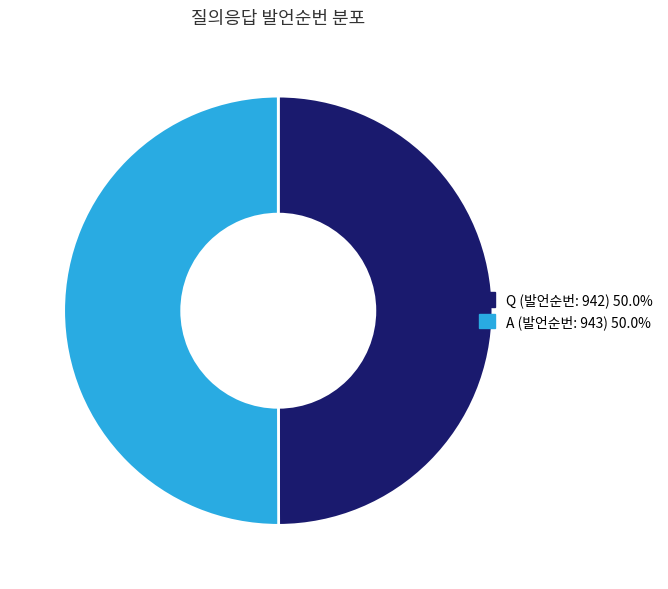

What is the ratio of the value at Q (발언순번: 942) to the value at A (발언순번: 943)?

1.0